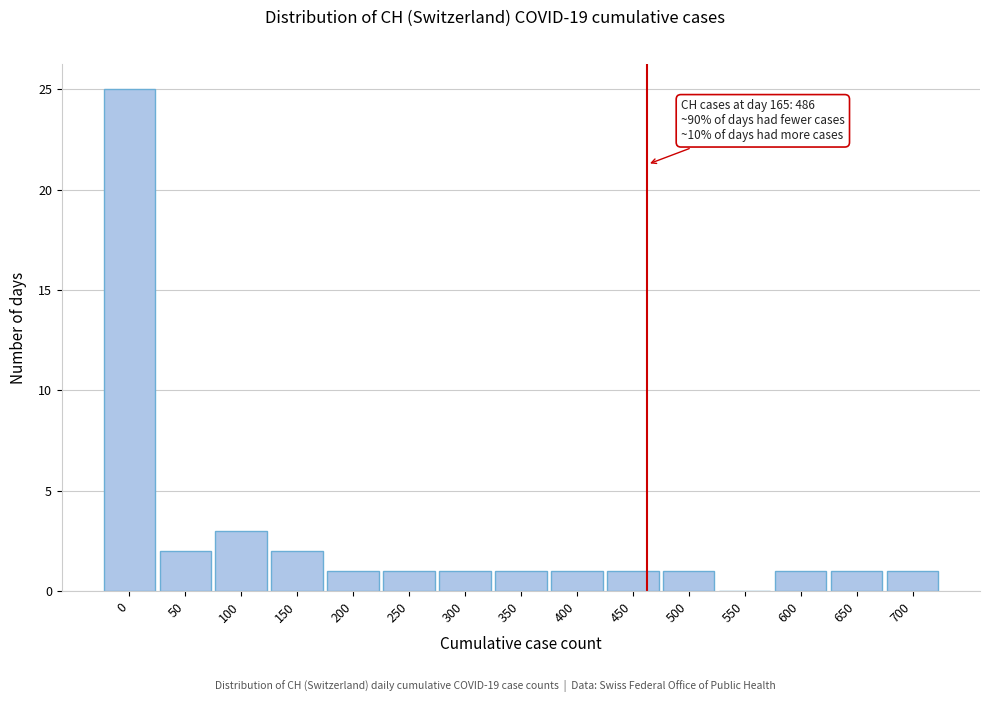

Reading left to right, extract all data points from this chart.

0=25	50=2	100=3	150=2	200=1	250=1	300=1	350=1	400=1	450=1	500=1	550=0	600=1	650=1	700=1